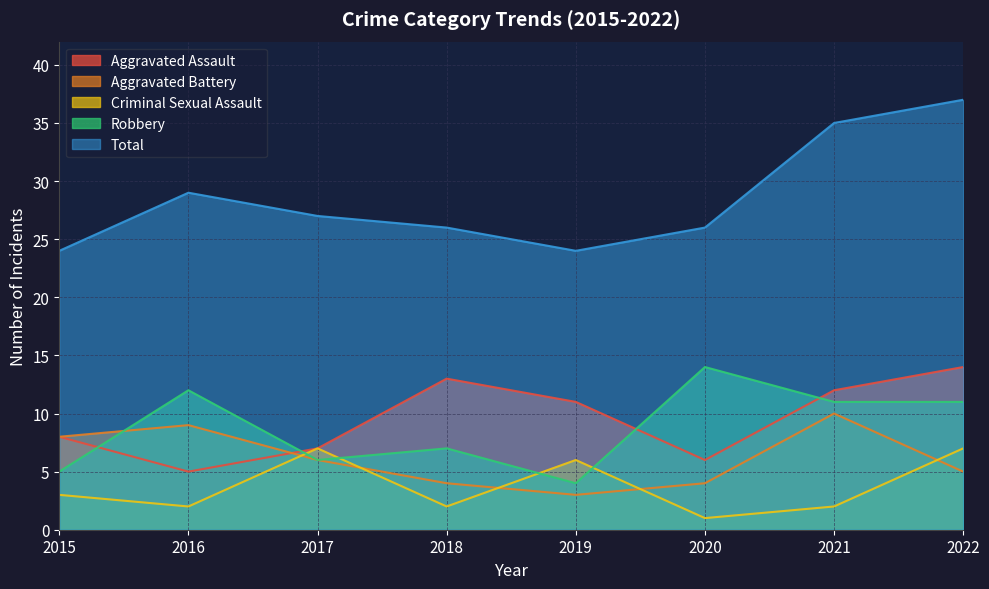

Where does the Criminal Sexual Assault series first go above 3?

2017